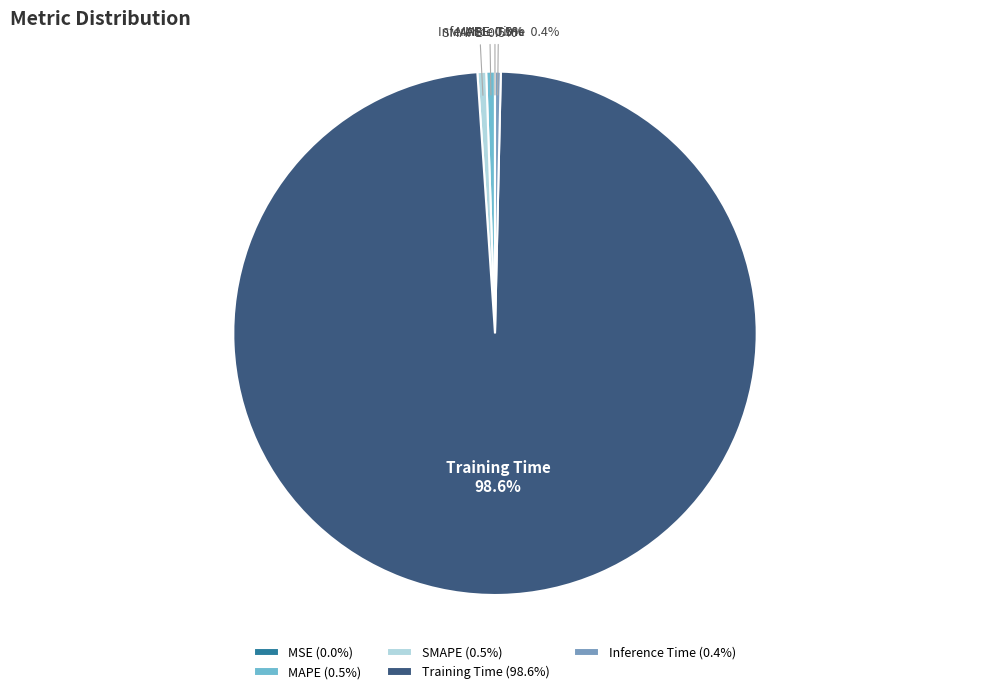

What portion of the pie excludes SMAPE?

99.5%